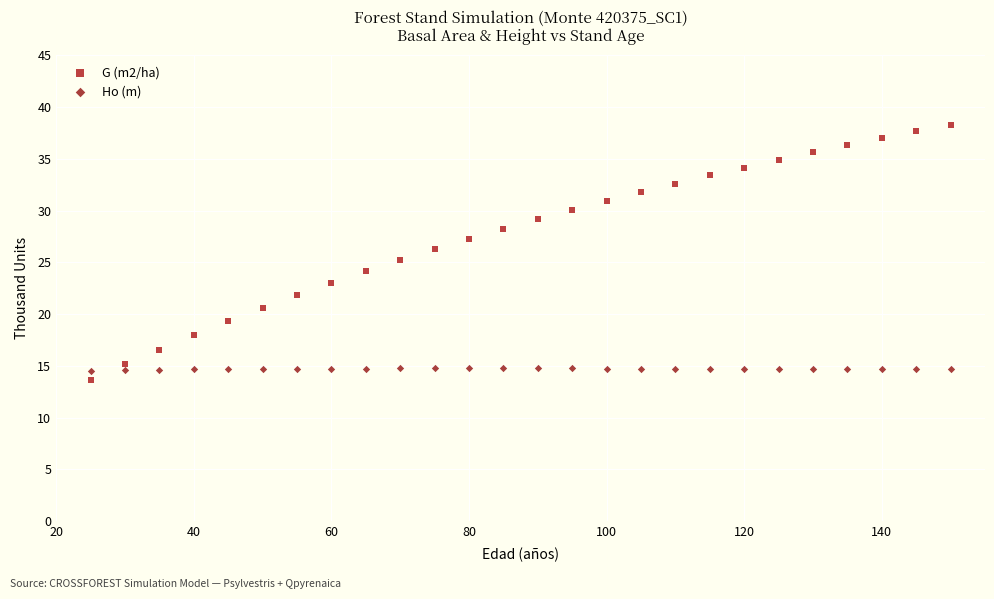

Which series contains the lowest Y value?

G (m2/ha)